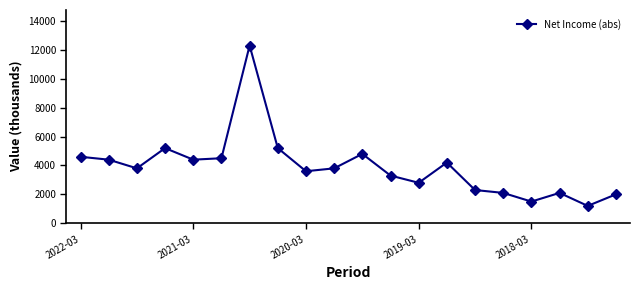

What is the difference between the maximum and second lowest values?

10800